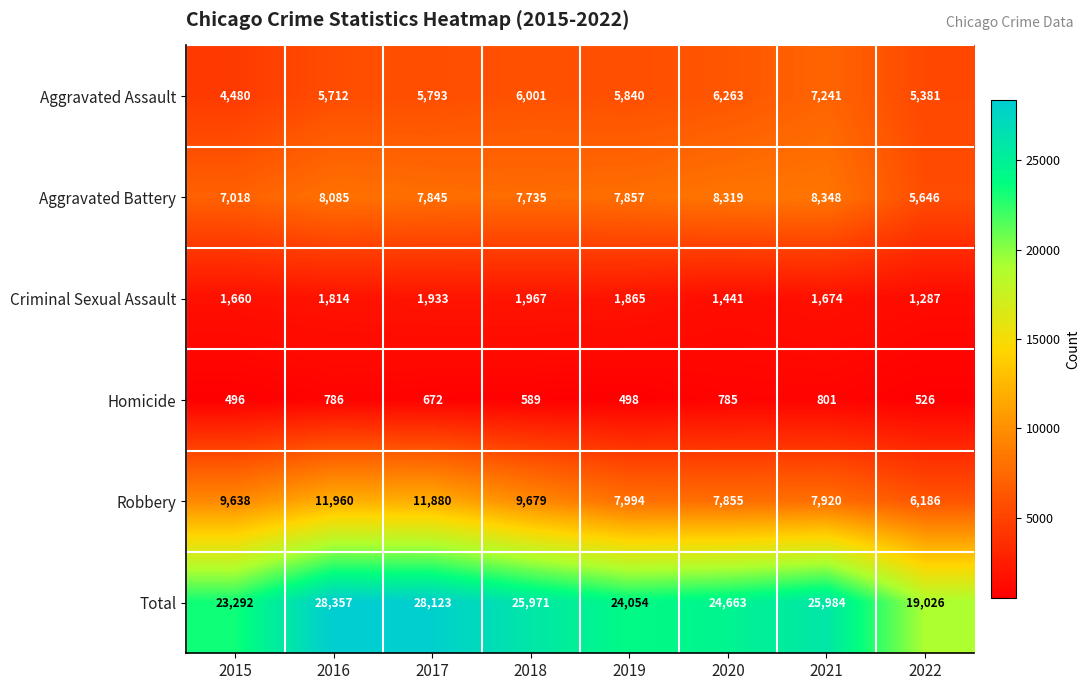

What value does the Robbery series have at 2015, to the nearest 50?

9650